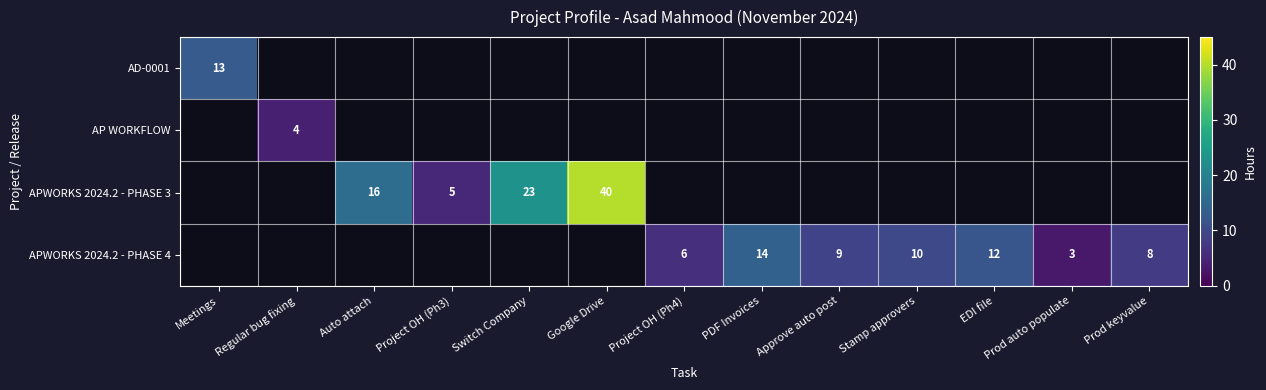

Is it true that APWORKS 2024.2 - PHASE 4 equals 9.3 at Project OH (Ph4)?

False